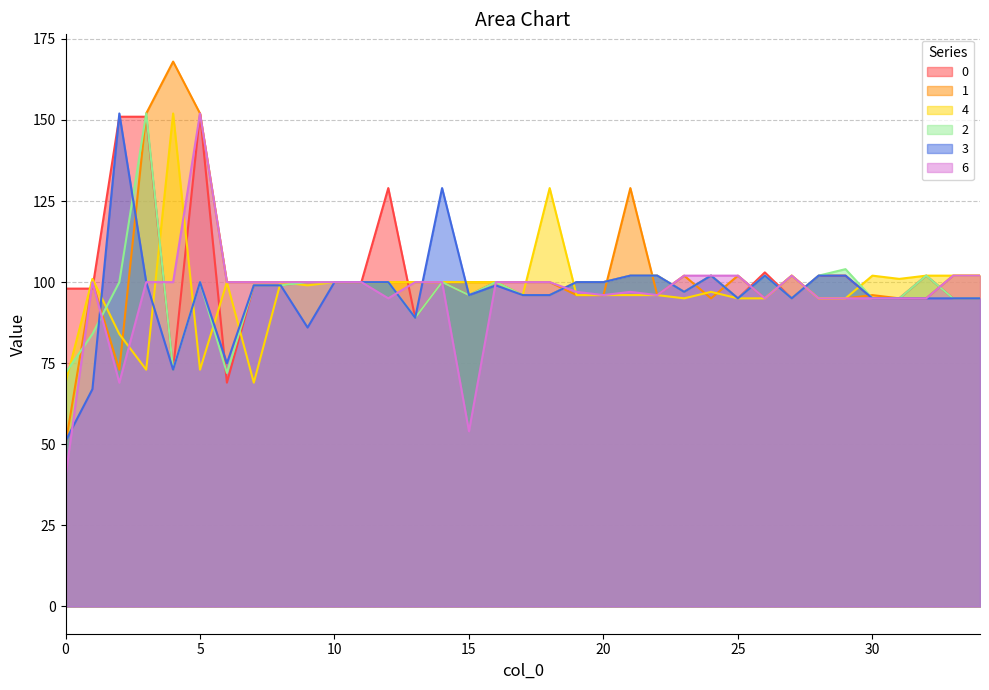

How many interior local peaks does the 2 series have?

8